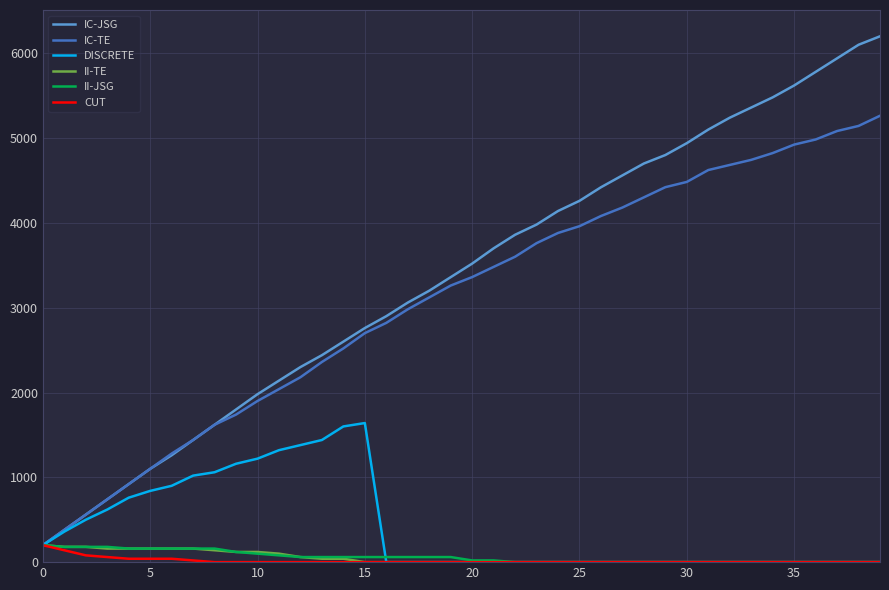

Which series has the widest spread of values?

IC-JSG